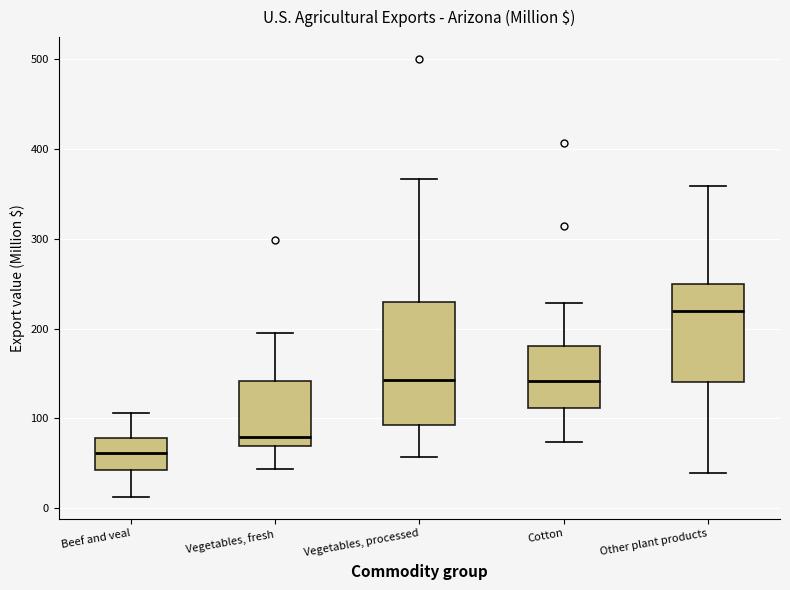

Reading left to right, read every box against the y-axis: the position of its median line, the range the box covers, and the ends of its whiskers. The values are not printed on the chart, so give them approximately, as read against the axis.

Beef and veal: median 60, box 40 to 80, whiskers 10 to 110
Vegetables, fresh: median 80, box 70 to 140, whiskers 40 to 200
Vegetables, processed: median 140, box 90 to 230, whiskers 60 to 370
Cotton: median 140, box 110 to 180, whiskers 70 to 230
Other plant products: median 220, box 140 to 250, whiskers 40 to 360